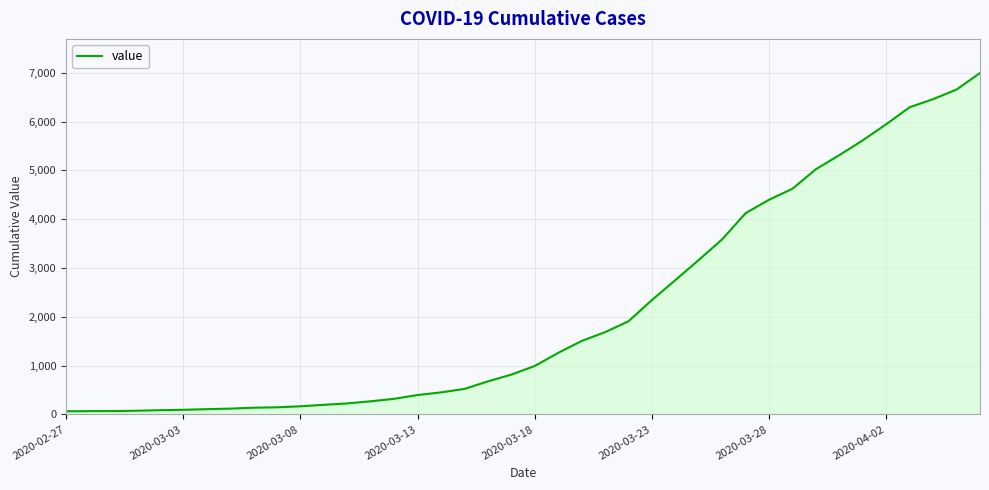

Count the number of categories in the chart.

40